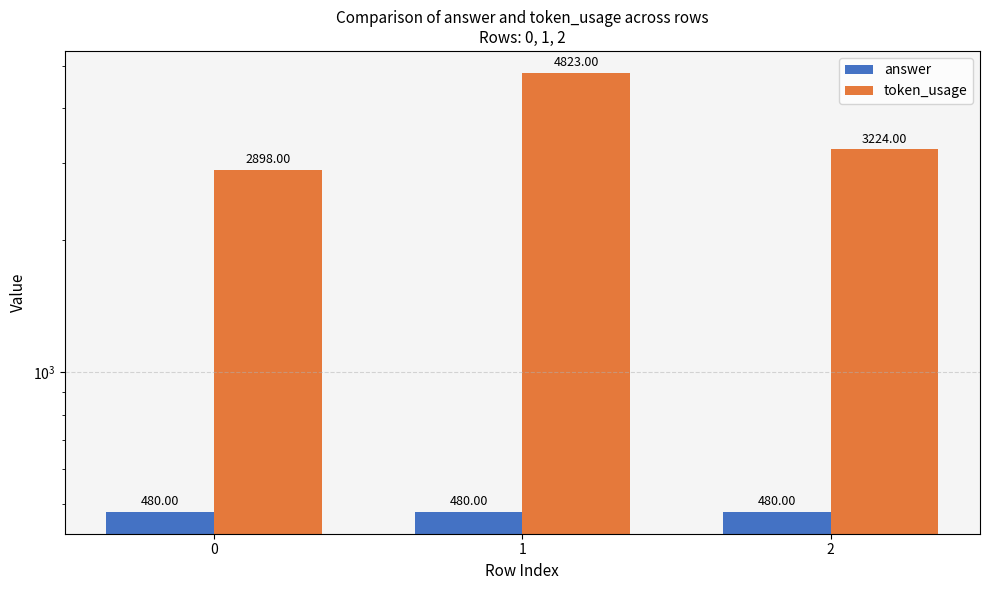

Reading left to right, list all the values displayed in this chart.

answer: 480	480	480
token_usage: 2898	4823	3224